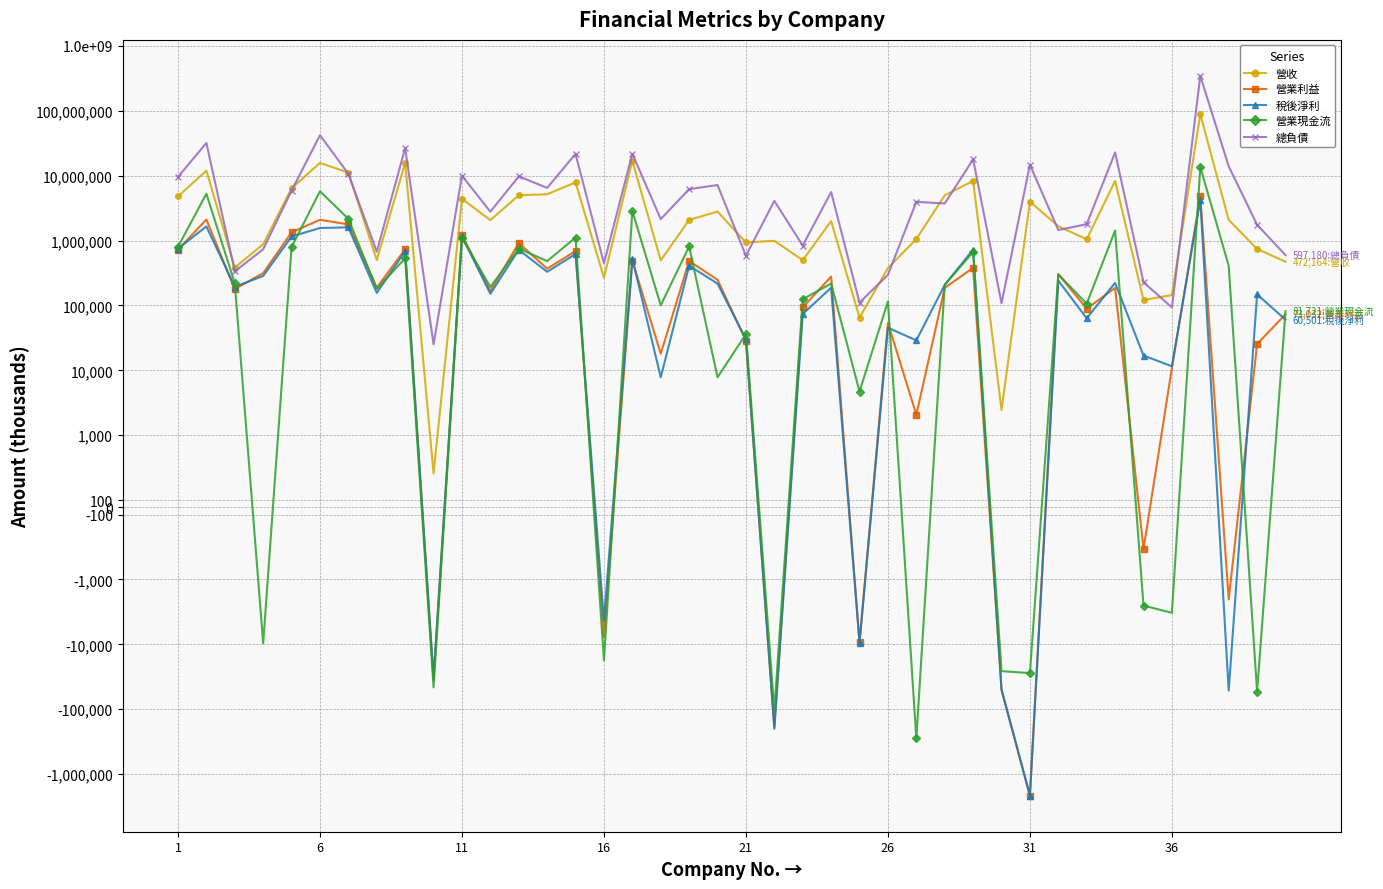

At 9, list the series in order from smallest to largest.

營業現金流, 營業利益, 稅後淨利, 營收, 總負債